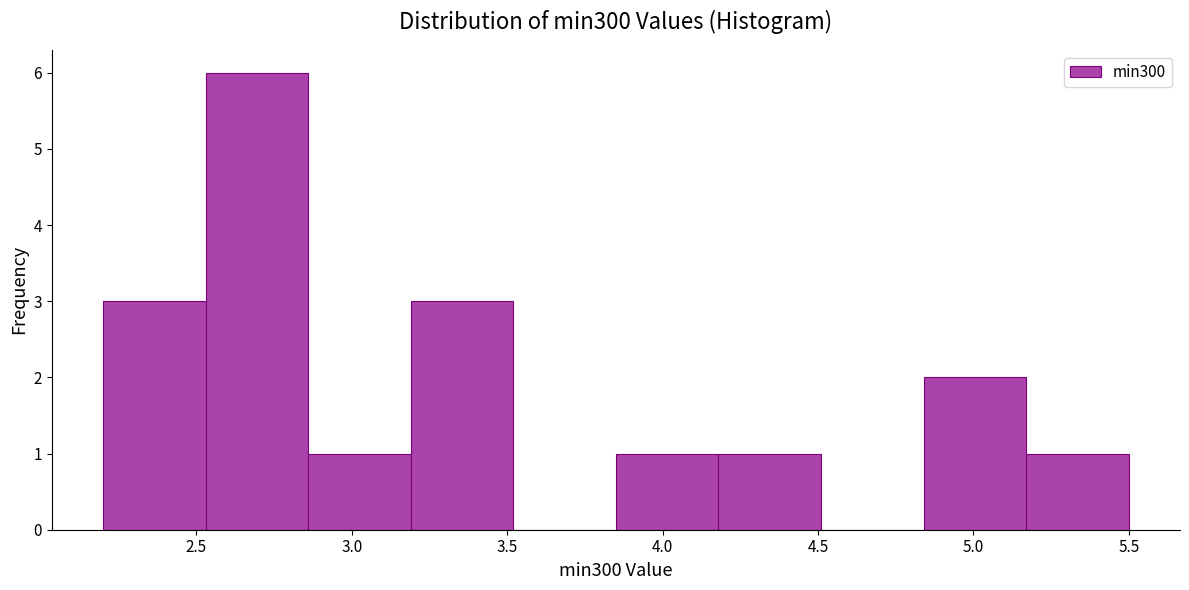

Which range on the x-axis has the tallest bar?

2.53 to 2.86